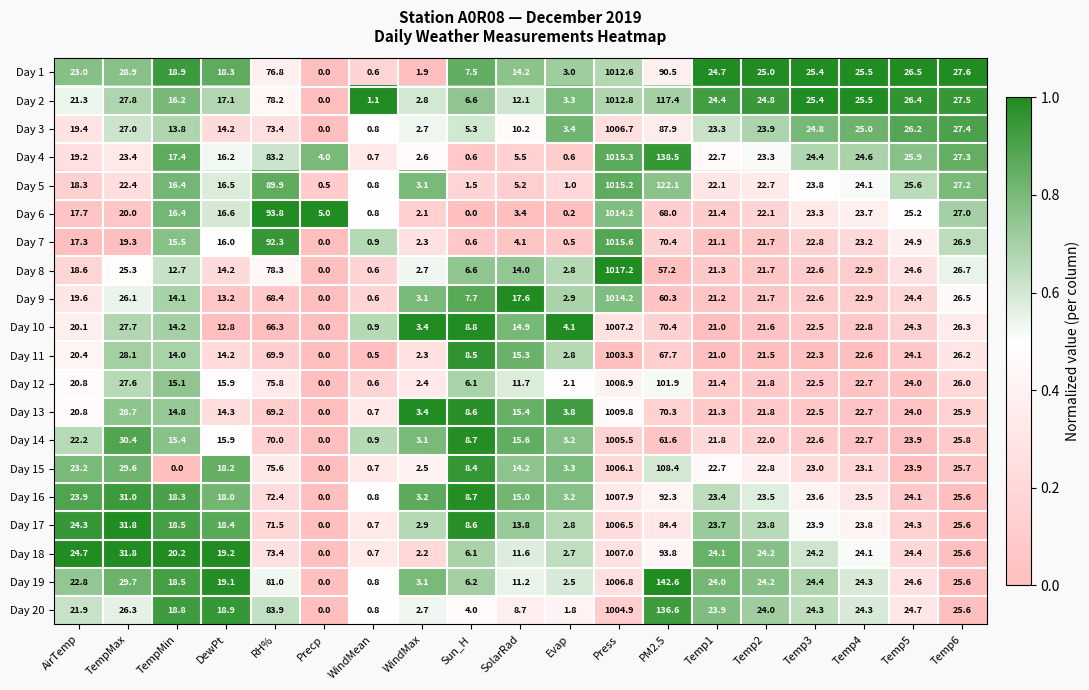

The Day 15 series shows 0.0 at TempMin. True or false?

True